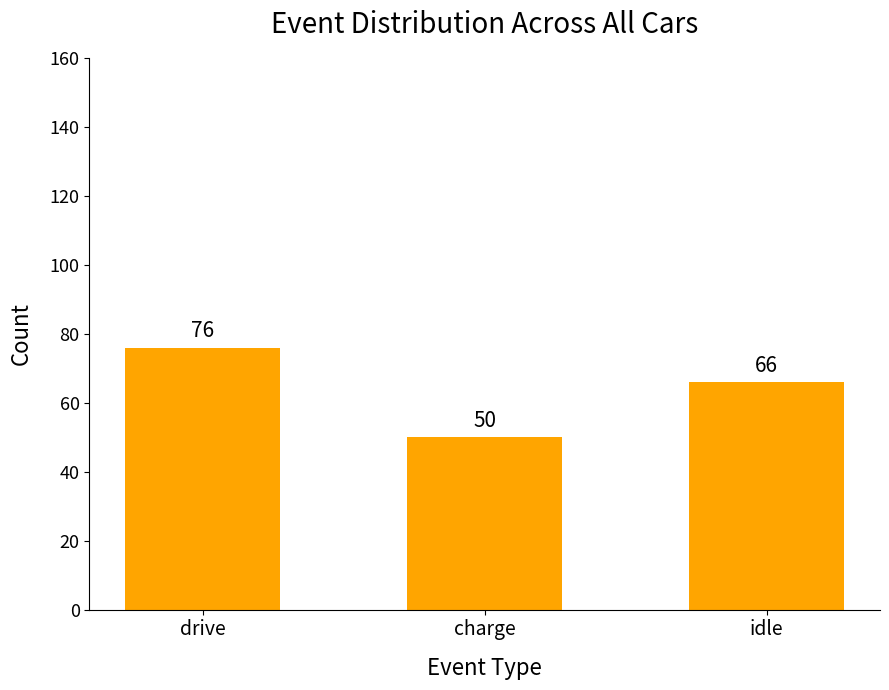

What position from the right is charge?

2